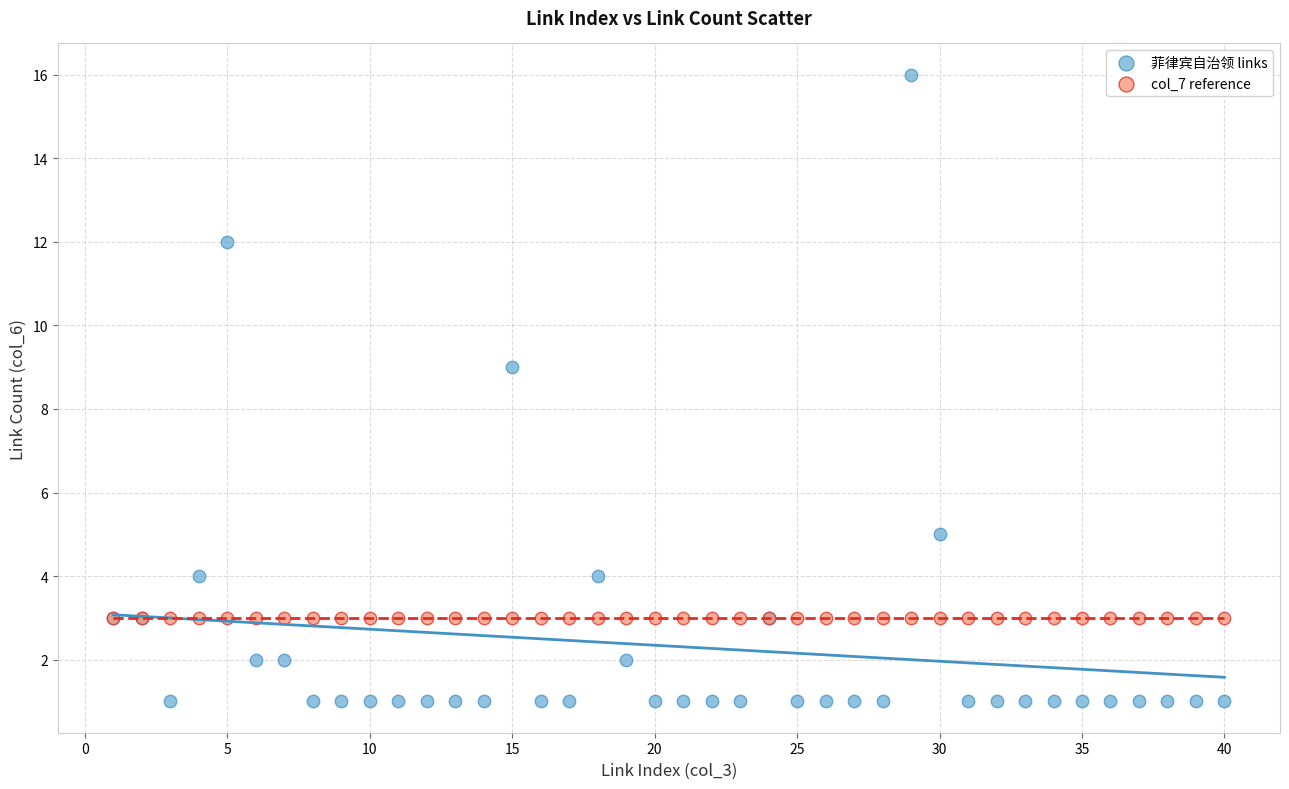

In the 菲律宾自治领 links series, what Y value is closest to 8?

9